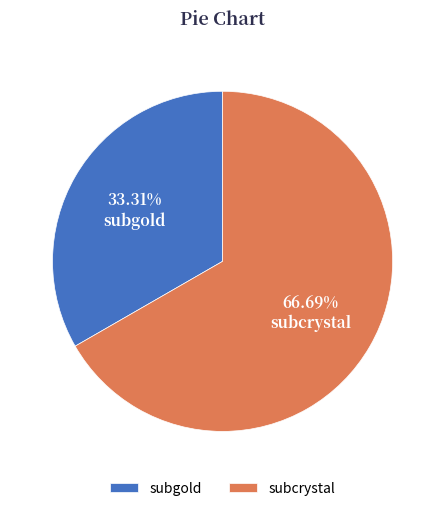

Is it true that subcrystal is 67% of the pie?

True